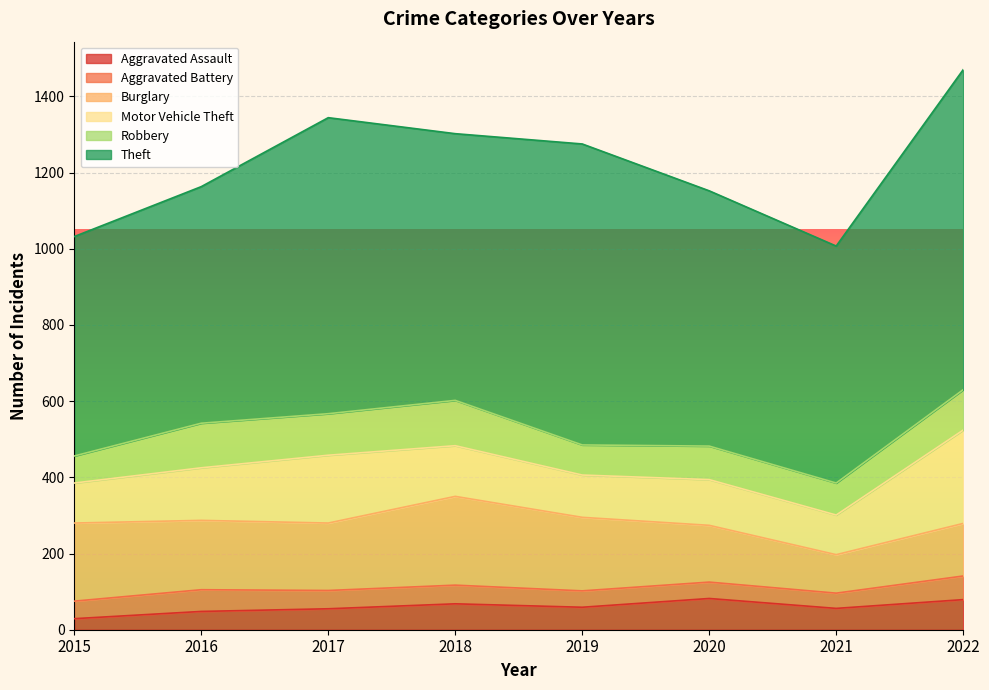

True or false: Theft and Motor Vehicle Theft intersect in this chart.

False